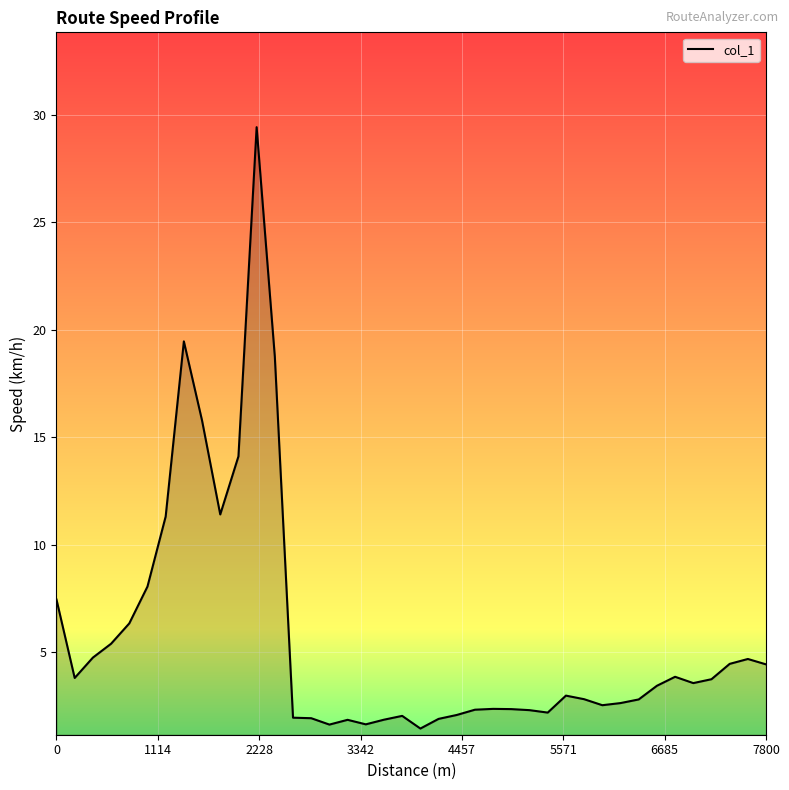

What is the minimum value shown in the chart?

1.4